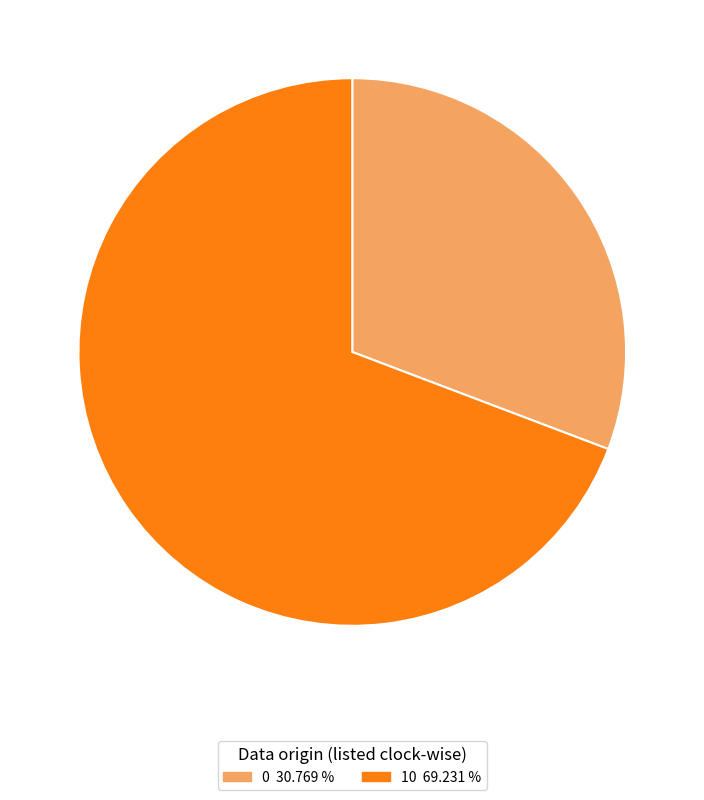

Which has a higher value, 10 or 0?

10